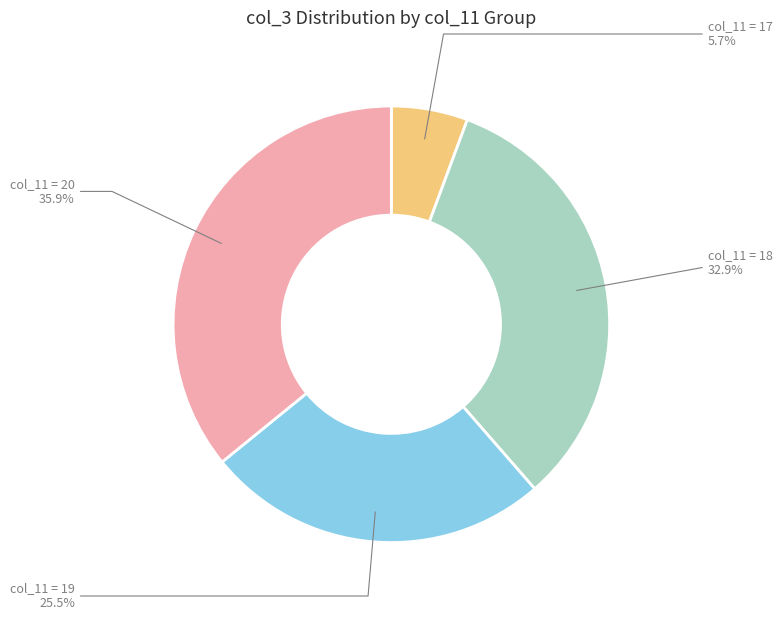

Is there any slice that represents more than half of the pie?

No